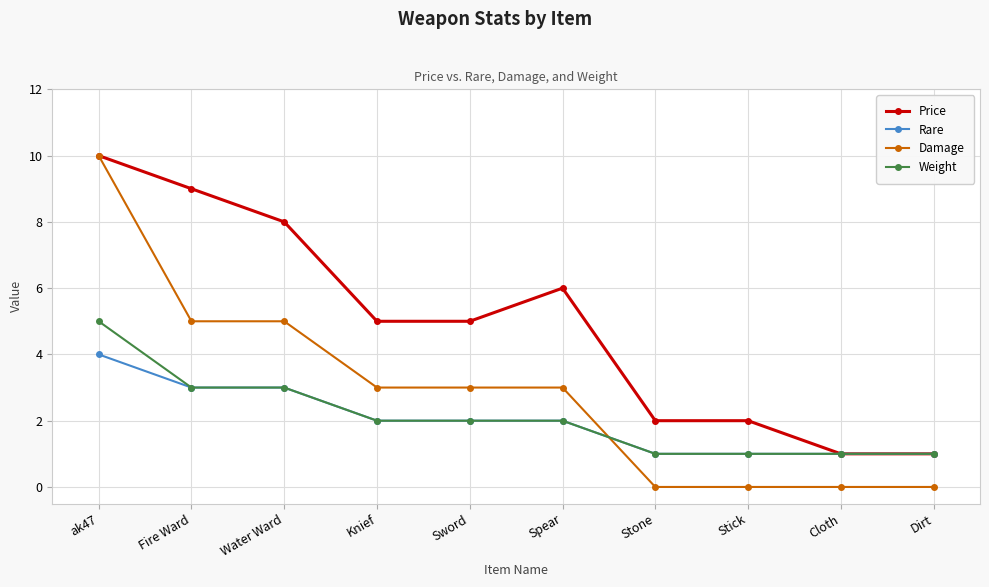

Which category has the highest value in the Rare series?

ak47